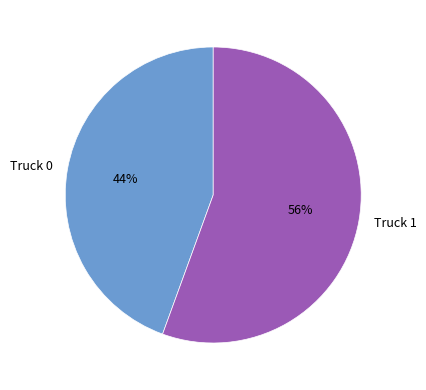

How many slices are in this pie chart?

2